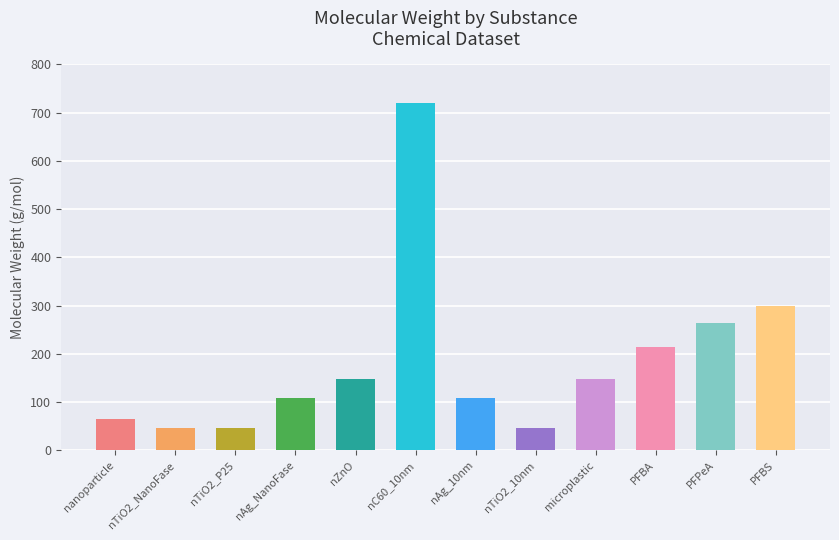

Reading left to right, what are all the values shown in this chart?

65.4	47.4	47.4	107.9	147.0	720.6	107.9	47.4	147.0	214.0	264.1	300.0